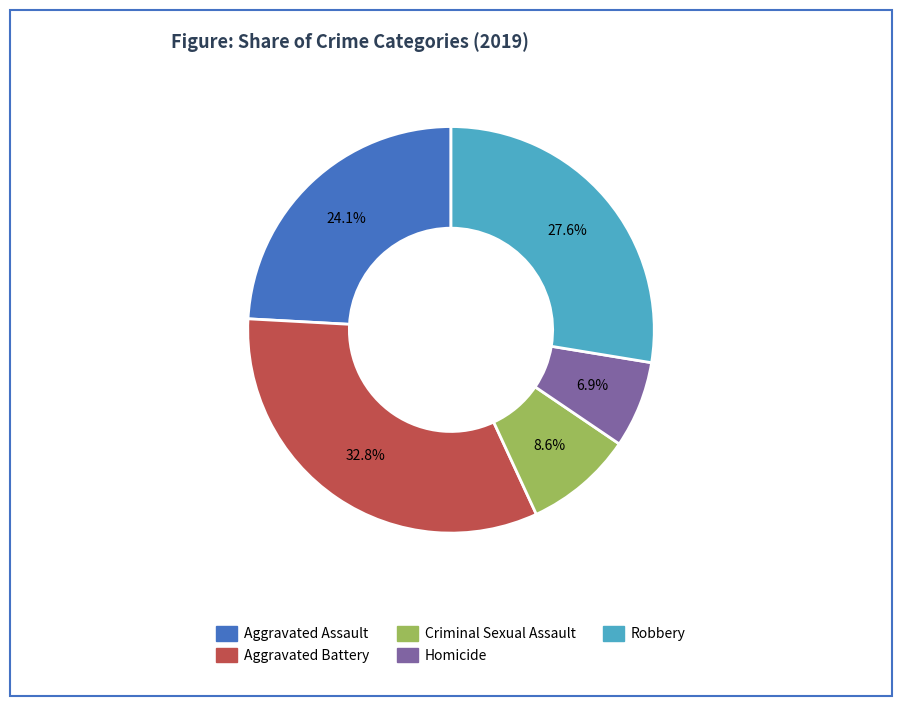

What is the ratio of the value at Criminal Sexual Assault to the value at Aggravated Battery?

0.3